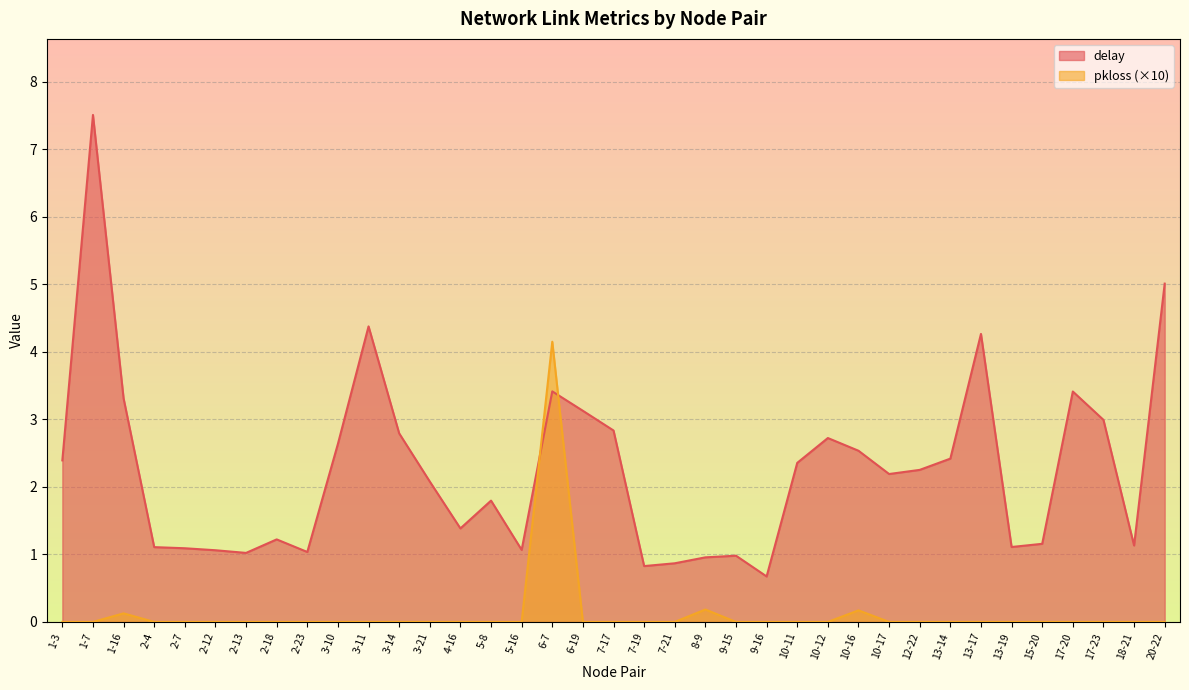

Is it true that pkloss equals 0.0 at 2-18?

True